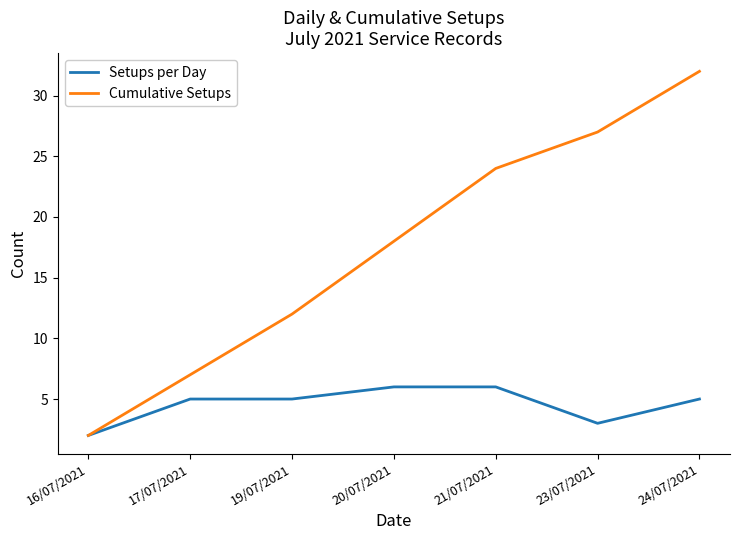

List the series in order of their peak value, lowest first.

Setups per Day, Cumulative Setups